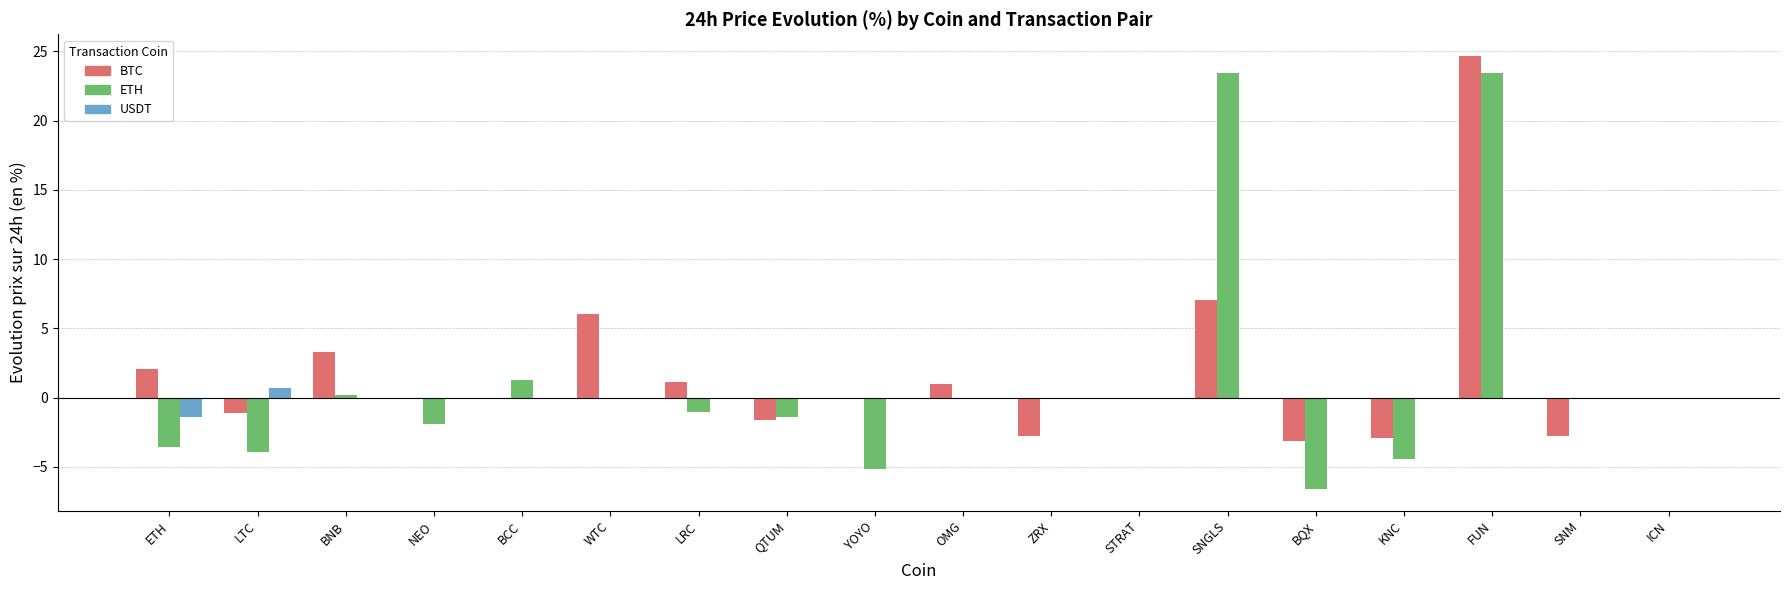

At which label is ETH closest to 8?

BCC